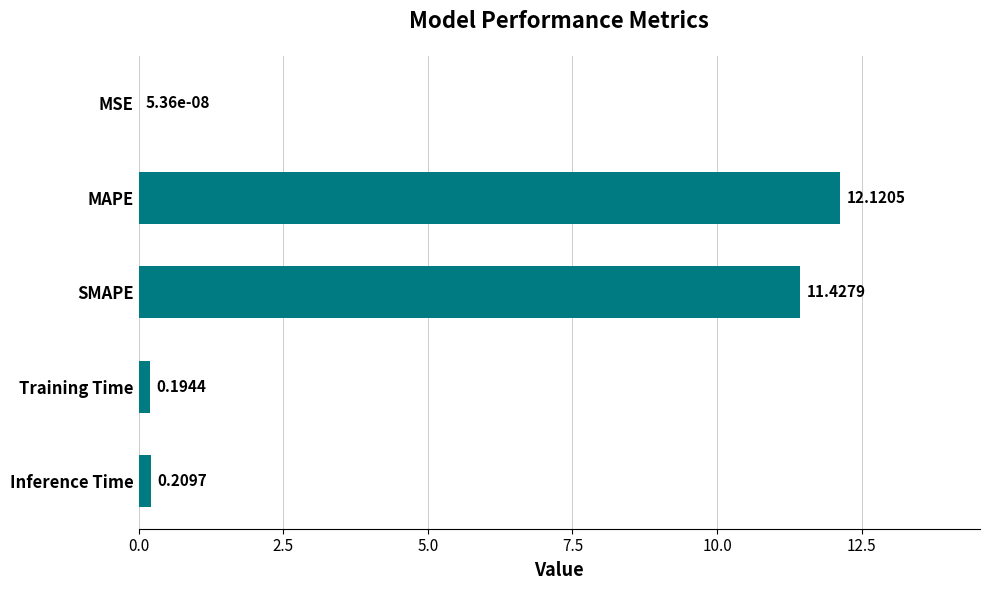

Count the number of data series in this chart.

1